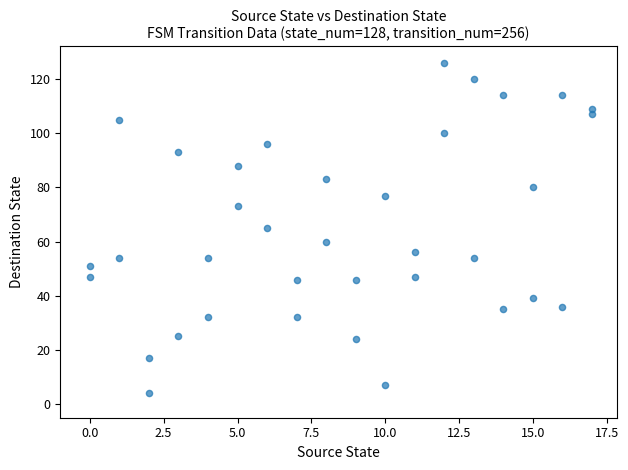

What is the range of X values (max minus min)?

17